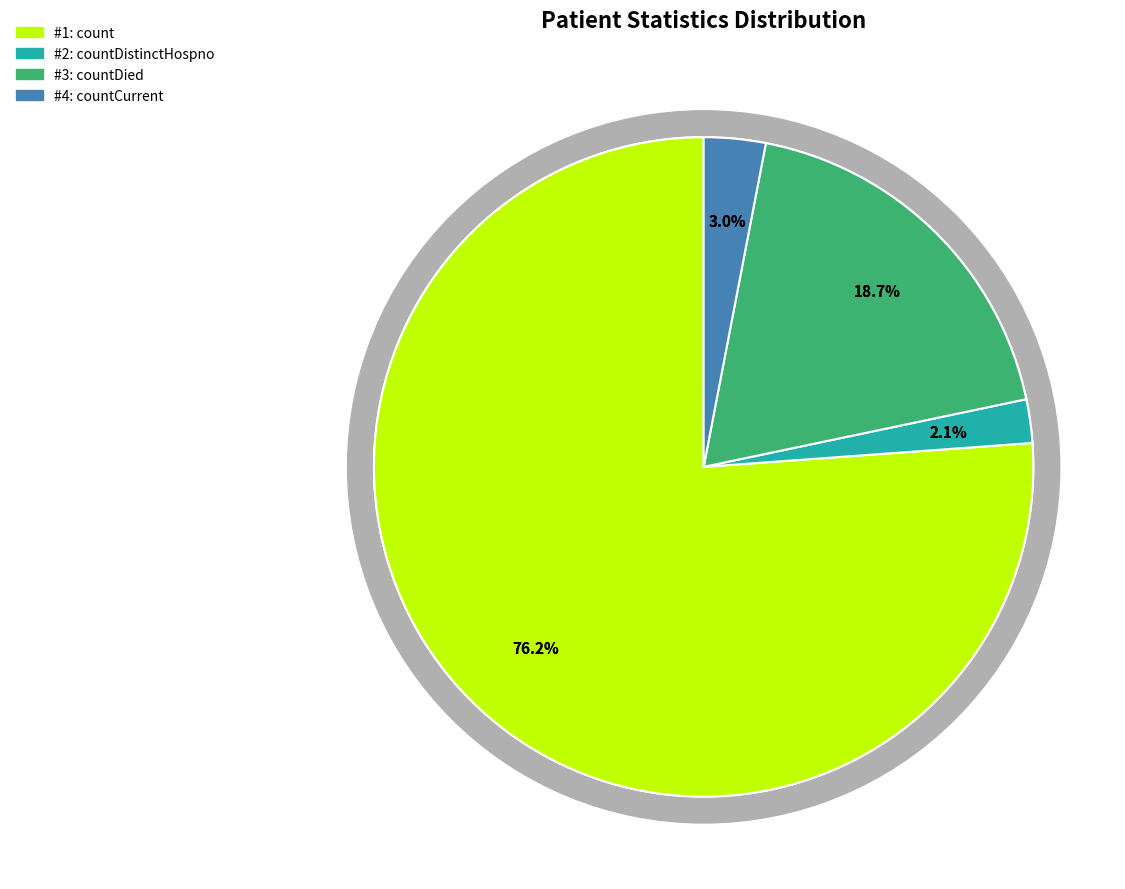

How much of the chart is everything except countDied?

81.3%